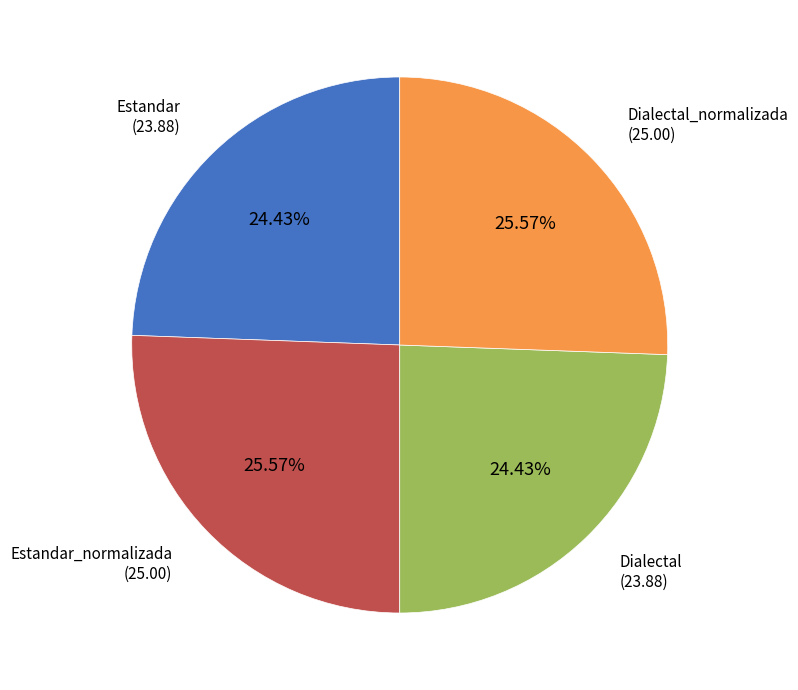

Is there a majority slice in this chart?

No